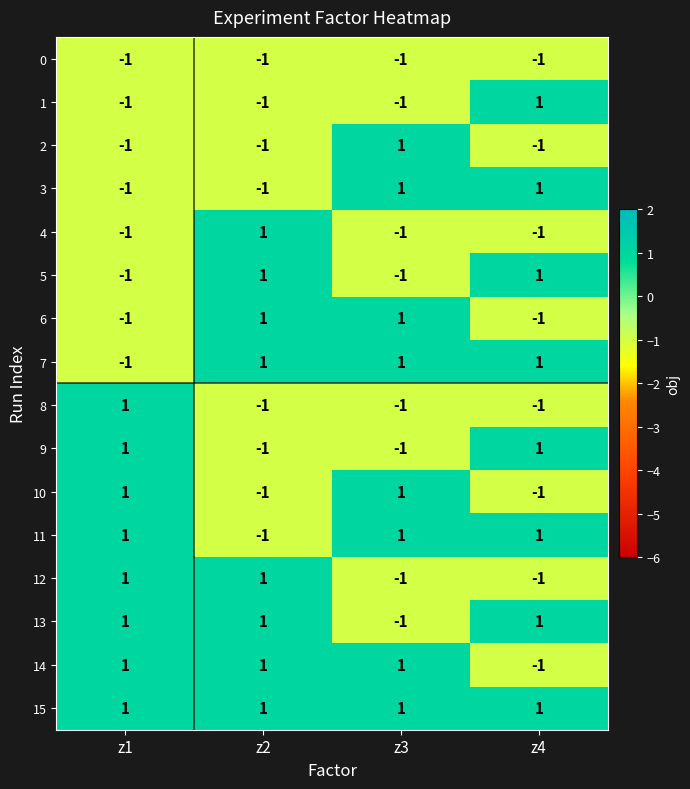

The 7 series shows -2 at z1. True or false?

False